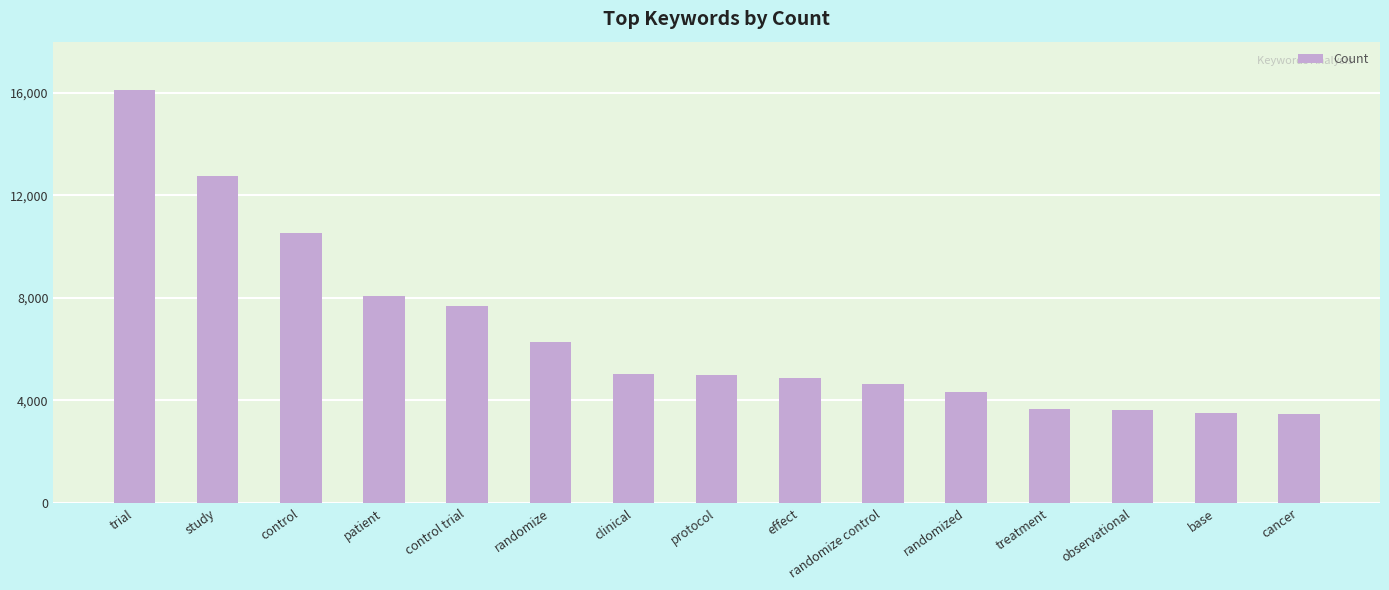

What is the greatest value displayed?

16131